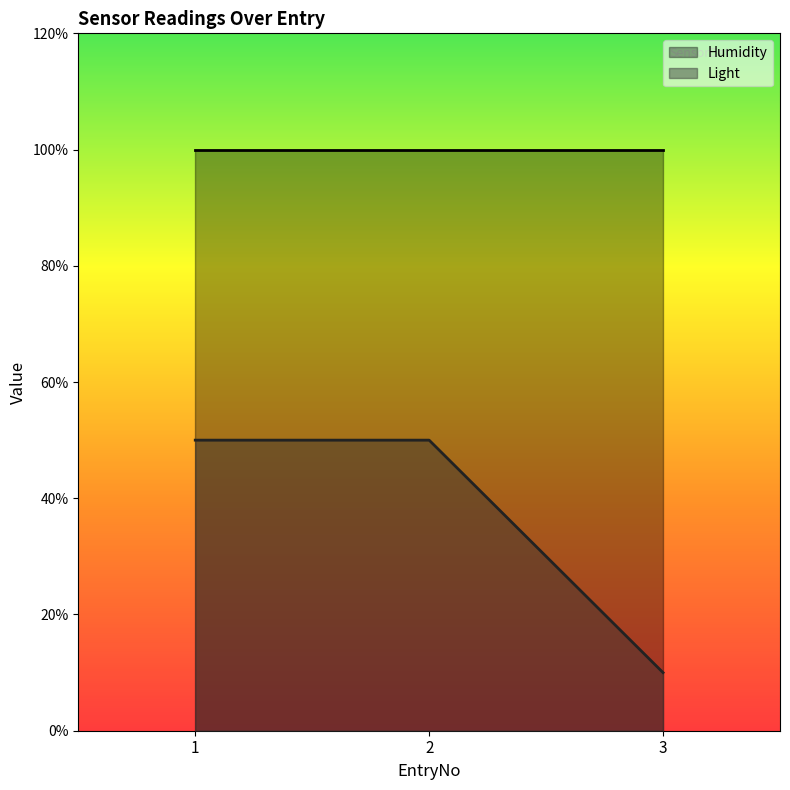

Read the value at 3, to the nearest 10.

10